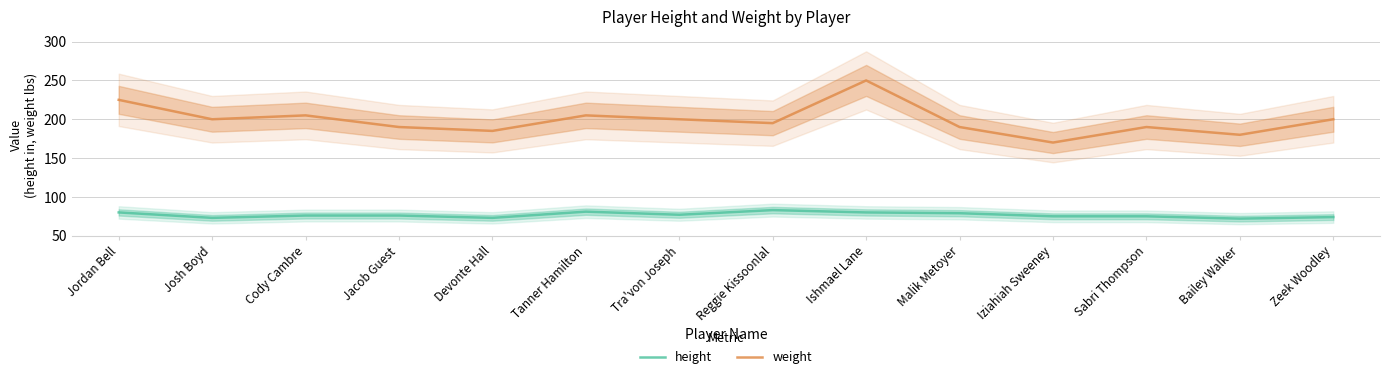

Reading right to left, transcribe all the data shown in this chart.

height: 74	72	75	75	79	80	83	77	81	73	76	76	73	80
weight: 200	180	190	170	190	250	195	200	205	185	190	205	200	225